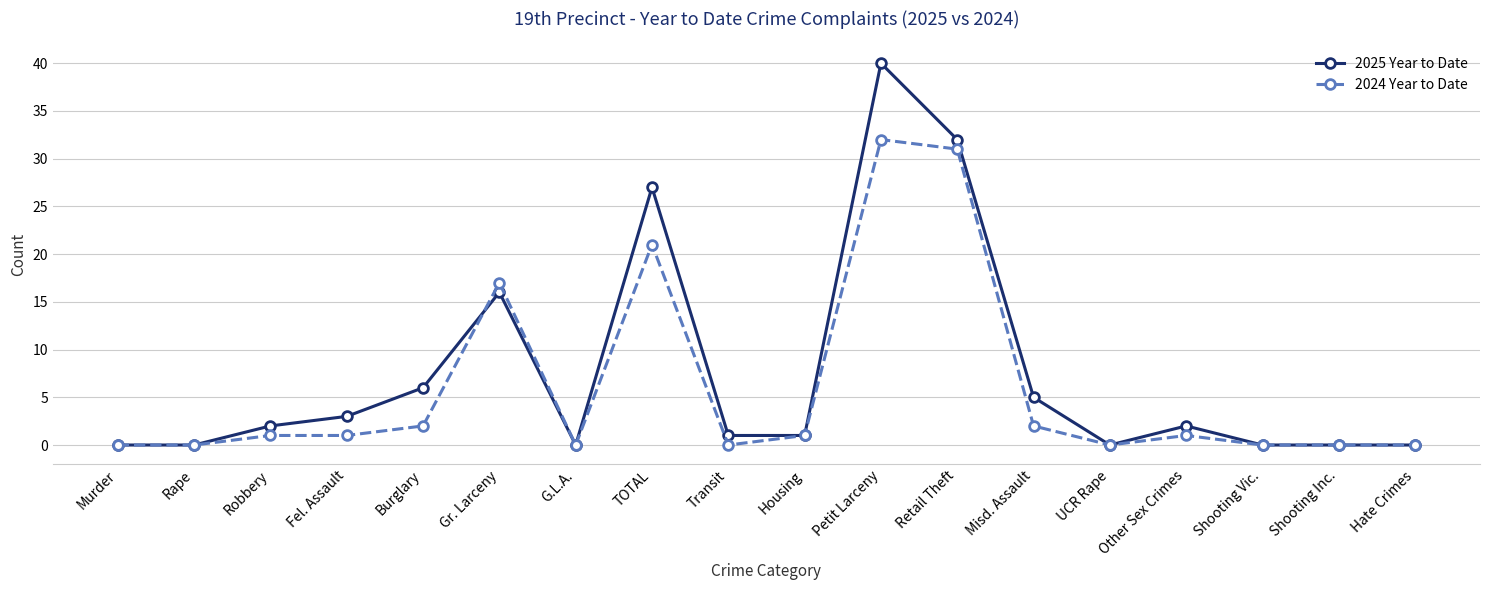

Rank the series by their maximum value, from lowest to highest.

2024 Year to Date, 2025 Year to Date